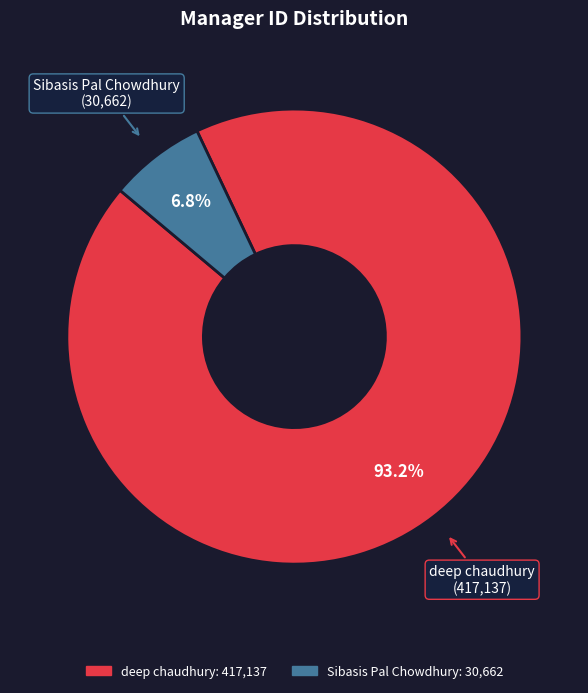

True or false: deep chaudhury accounts for 99% of the total.

False